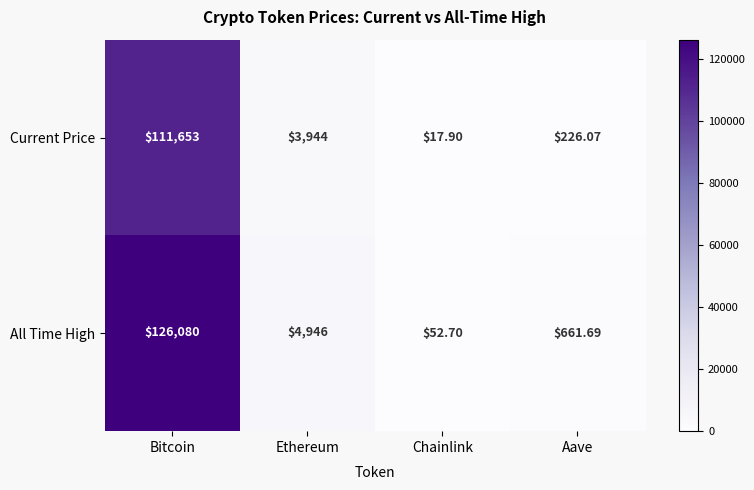

List the labels in order of All Time High value, smallest first.

Chainlink, Aave, Ethereum, Bitcoin